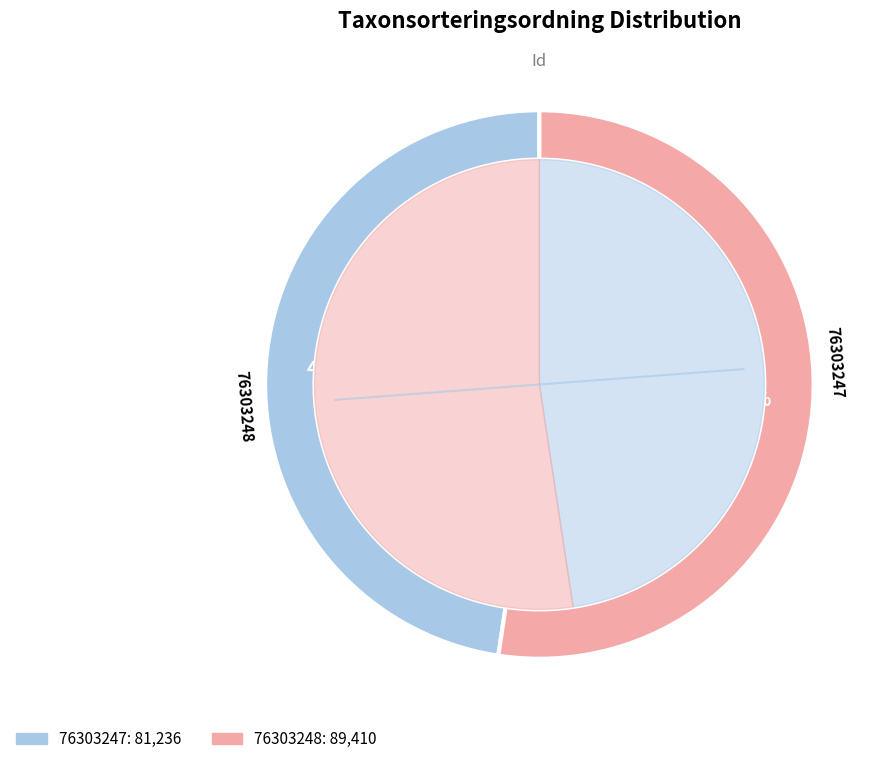

How many slices are in this pie chart?

2